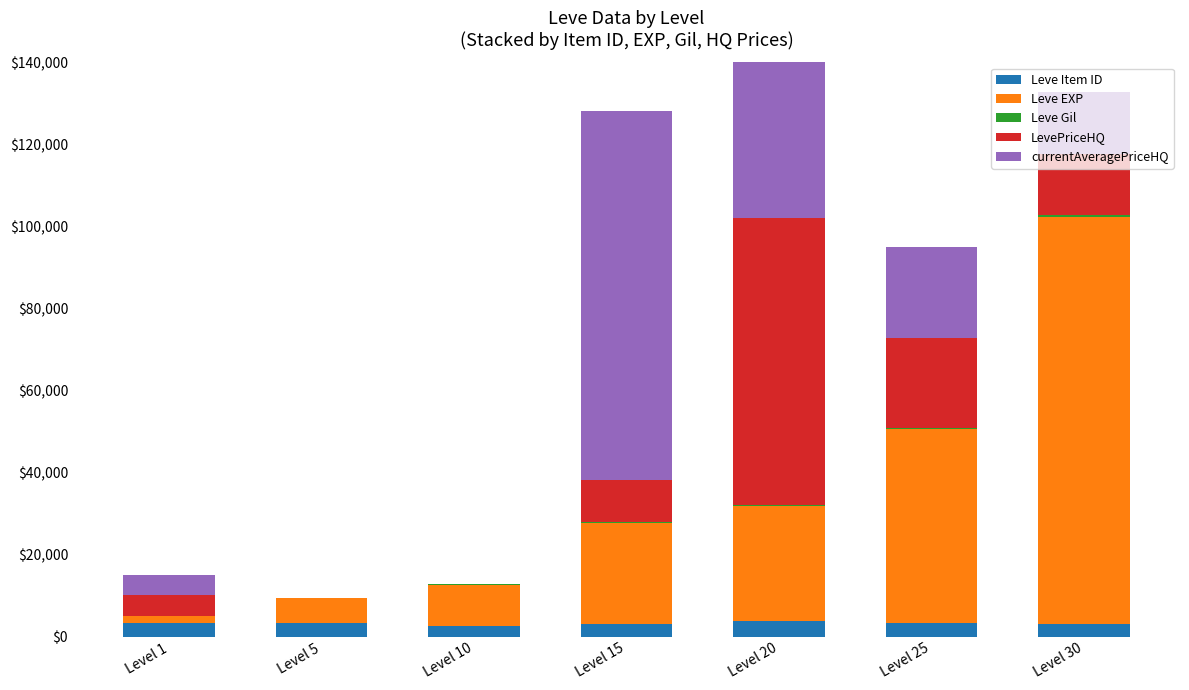

At which category is the sum across all series the highest?

Level 20